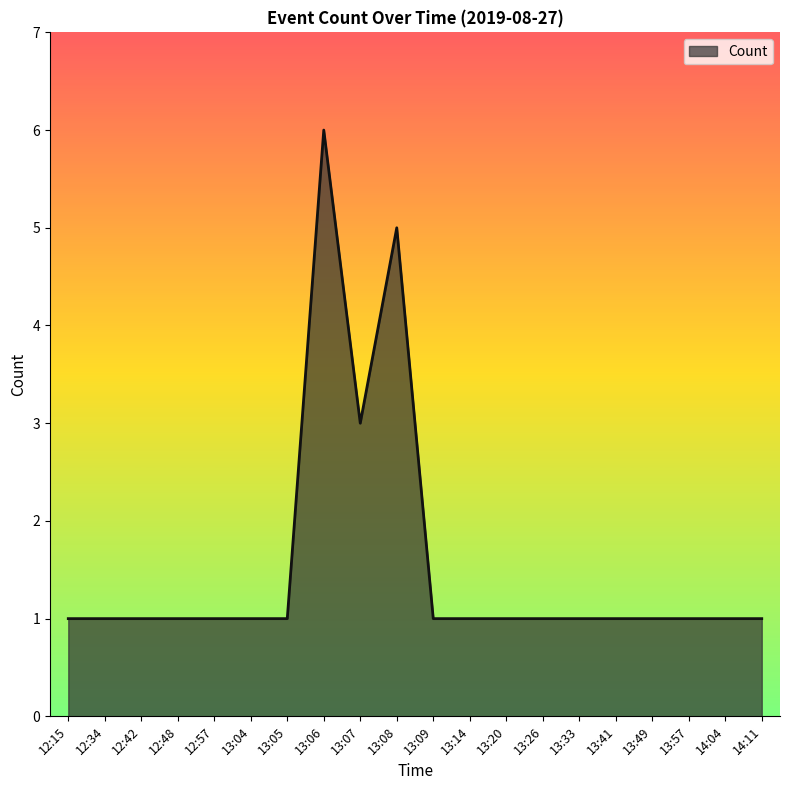

How many lines are shown in the chart?

1